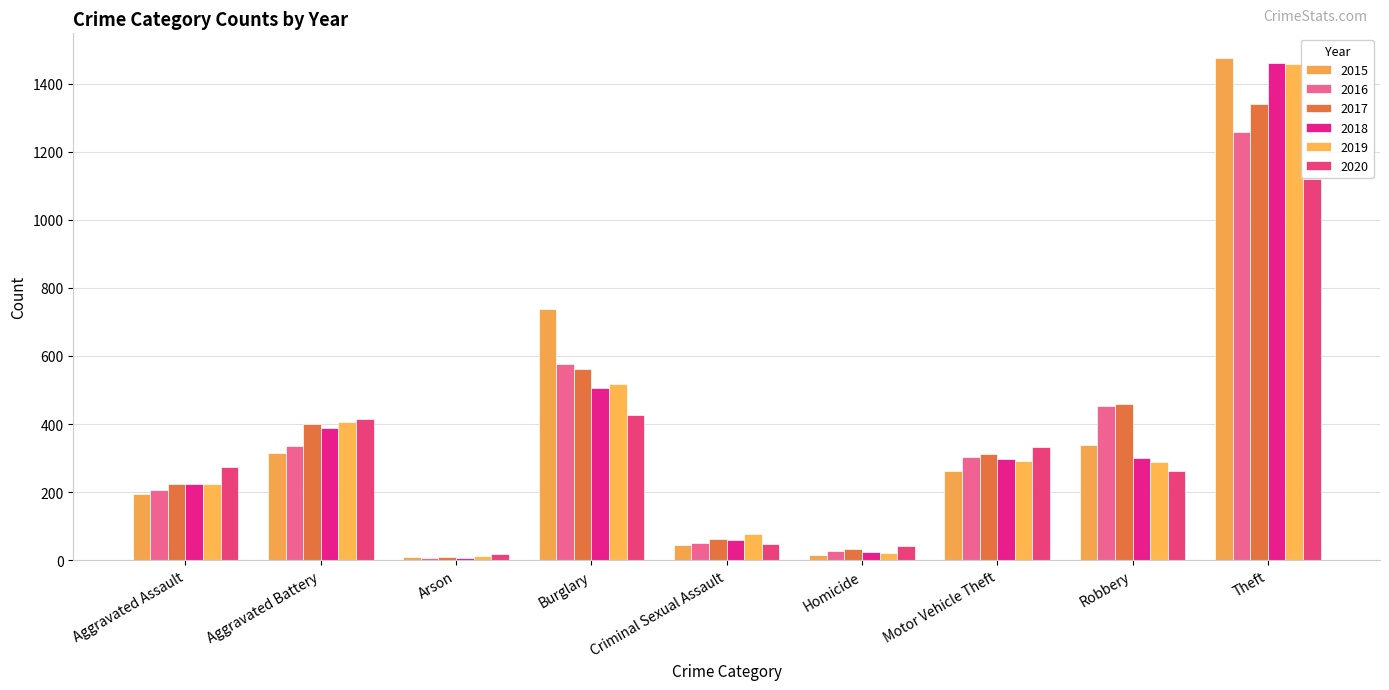

The value of 2016 at Burglary is 776. True or false?

False